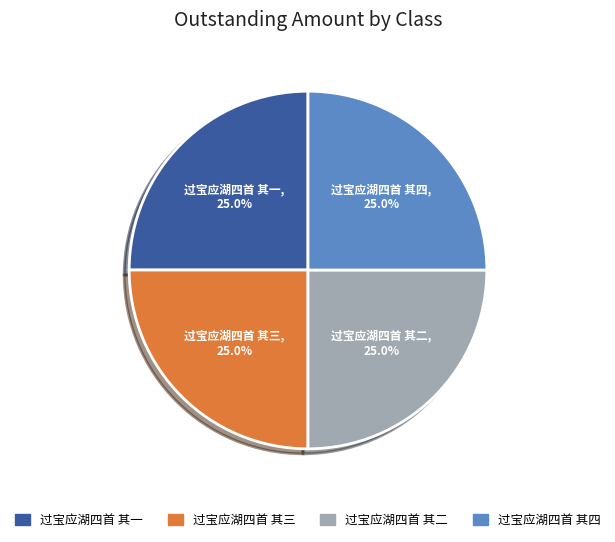

The 过宝应湖四首 其二 slice represents 25% of the pie. True or false?

True